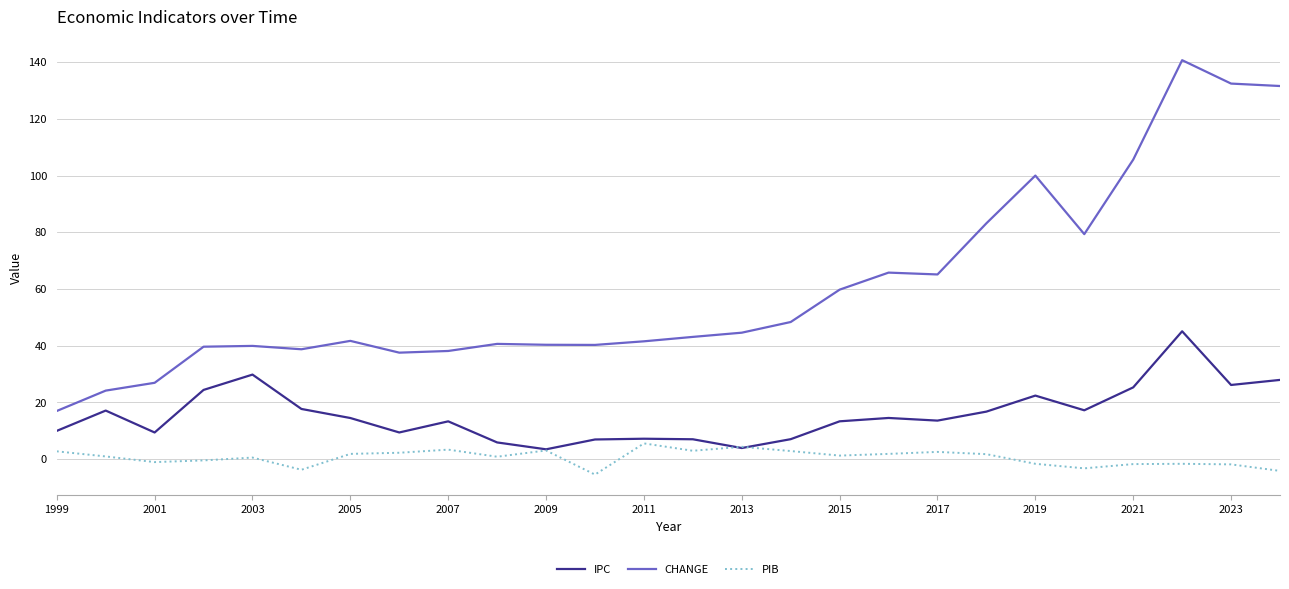

Rank the series by their average value, from lowest to highest.

PIB, IPC, CHANGE